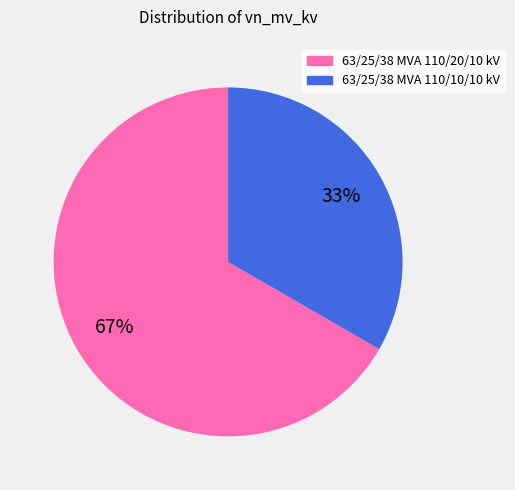

To the nearest percent, what is the average slice percentage?

50%